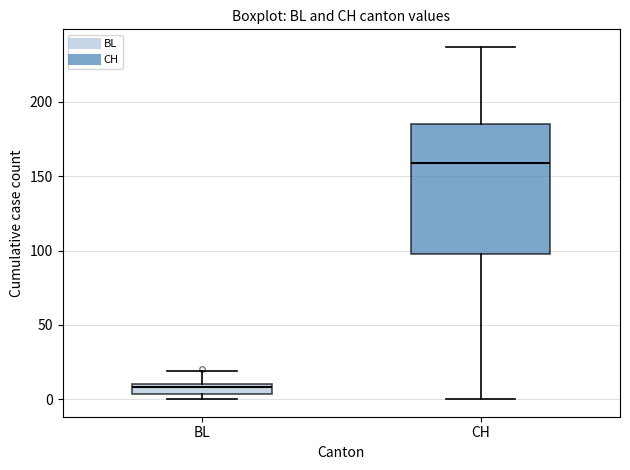

Which box is the tallest, from its lower edge to its upper edge?

CH